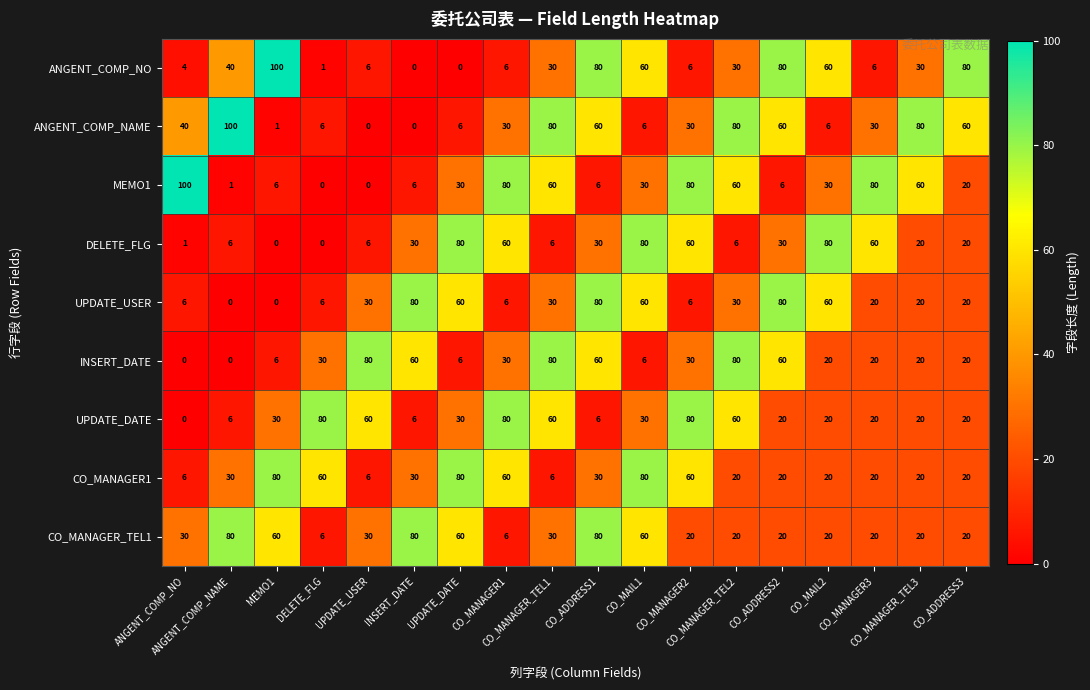

At how many categories does at least one series exceed 29?

18